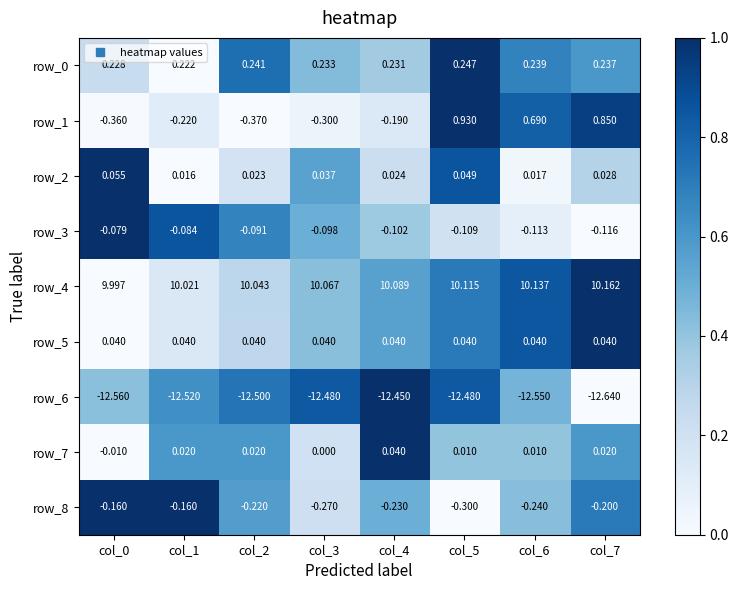

At which category is the sum across all series the highest?

col_5